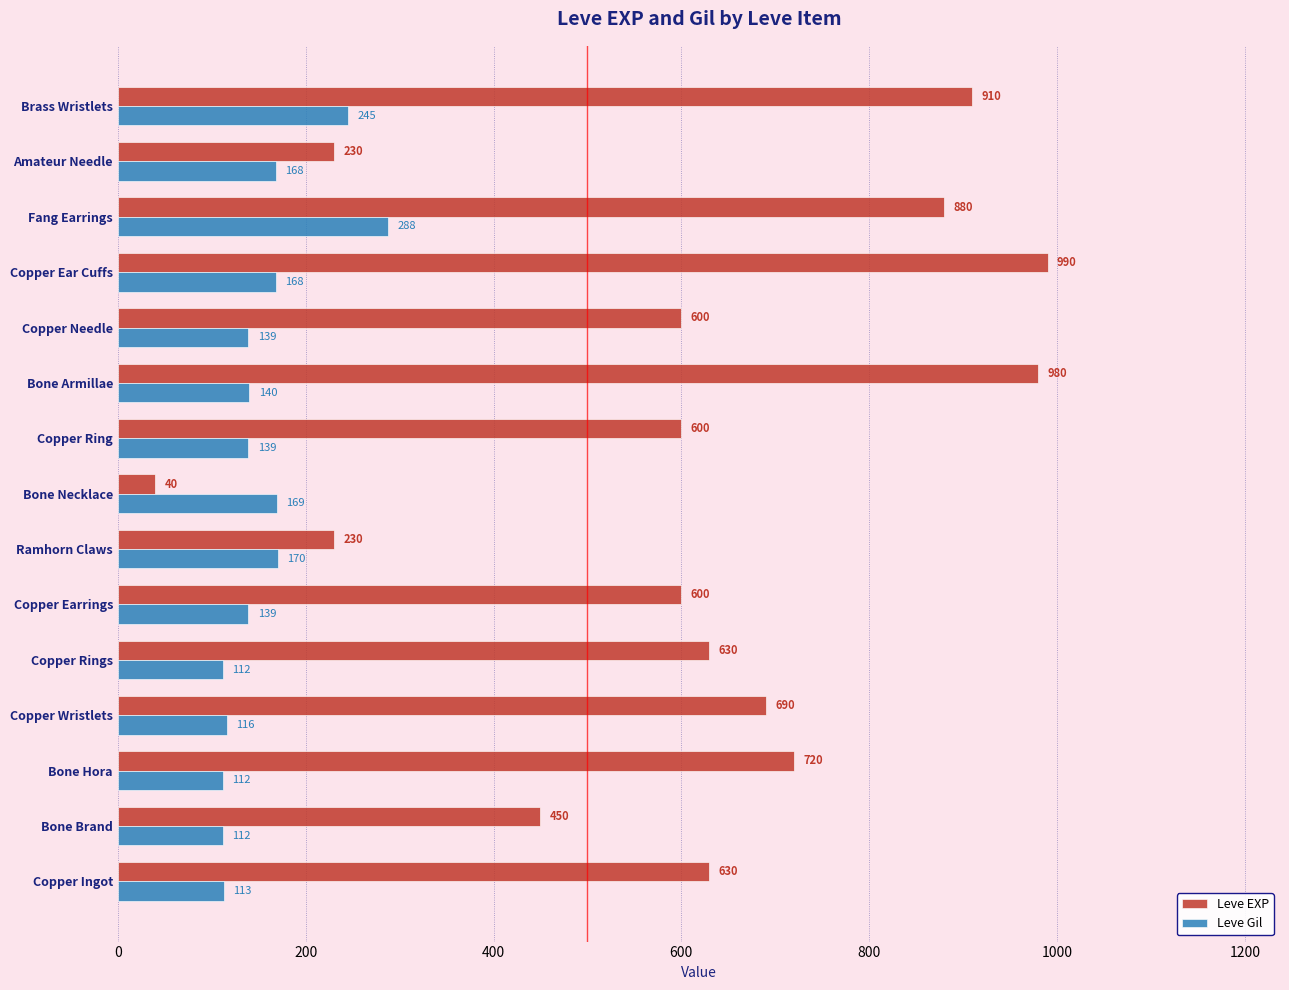

At which category does the chart reach its peak across all series?

Copper Ear Cuffs